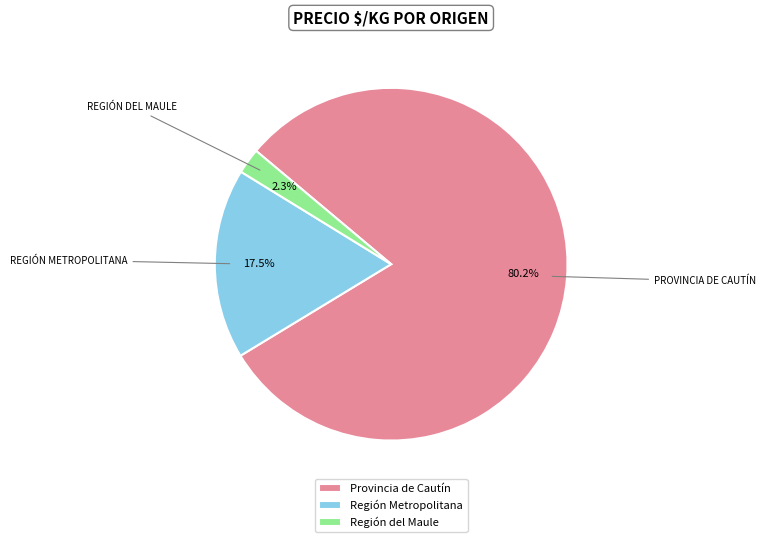

To the nearest percent, what is the average slice percentage?

33%